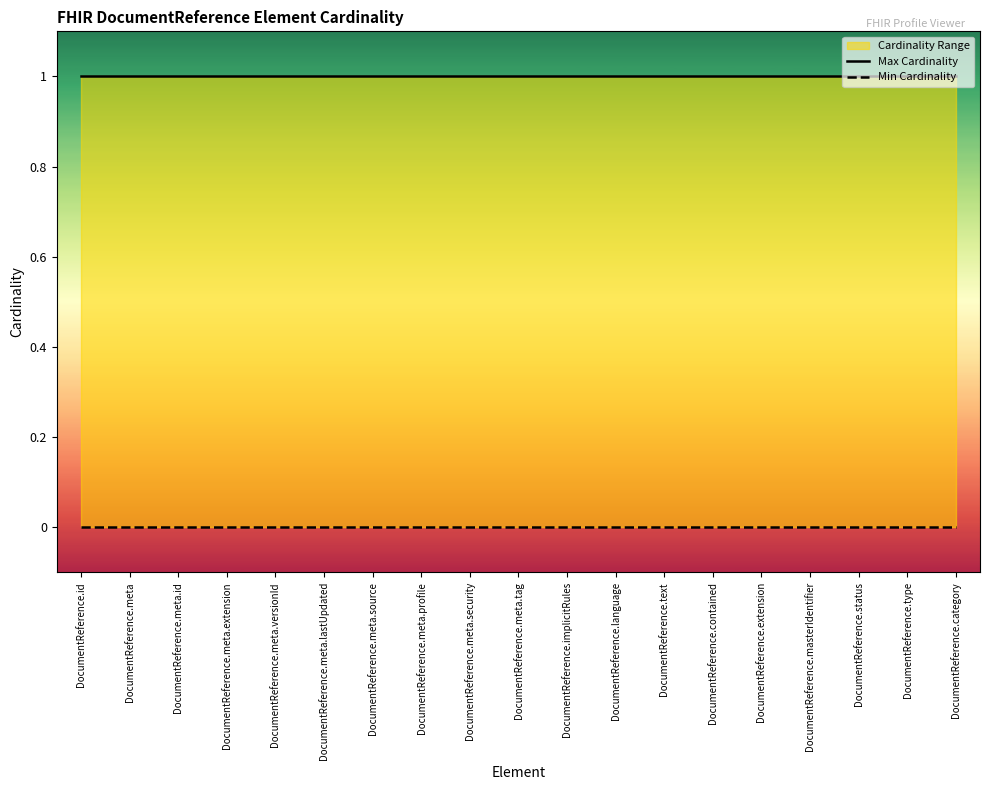

Reading left to right, extract all data points from this chart.

Max Cardinality: DocumentReference.id=1	DocumentReference.meta=1	DocumentReference.meta.id=1	DocumentReference.meta.extension=1	DocumentReference.meta.versionId=1	DocumentReference.meta.lastUpdated=1	DocumentReference.meta.source=1	DocumentReference.meta.profile=1	DocumentReference.meta.security=1	DocumentReference.meta.tag=1	DocumentReference.implicitRules=1	DocumentReference.language=1	DocumentReference.text=1	DocumentReference.contained=1	DocumentReference.extension=1	DocumentReference.masterIdentifier=1	DocumentReference.status=1	DocumentReference.type=1	DocumentReference.category=1
Min Cardinality: DocumentReference.id=0	DocumentReference.meta=0	DocumentReference.meta.id=0	DocumentReference.meta.extension=0	DocumentReference.meta.versionId=0	DocumentReference.meta.lastUpdated=0	DocumentReference.meta.source=0	DocumentReference.meta.profile=0	DocumentReference.meta.security=0	DocumentReference.meta.tag=0	DocumentReference.implicitRules=0	DocumentReference.language=0	DocumentReference.text=0	DocumentReference.contained=0	DocumentReference.extension=0	DocumentReference.masterIdentifier=0	DocumentReference.status=0	DocumentReference.type=0	DocumentReference.category=0